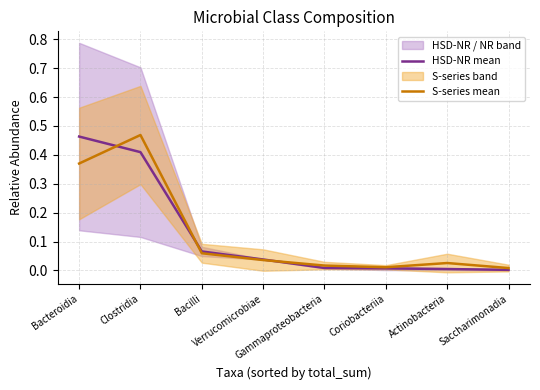

List the series in order of their peak value, lowest first.

HSD-NR mean, S-series mean